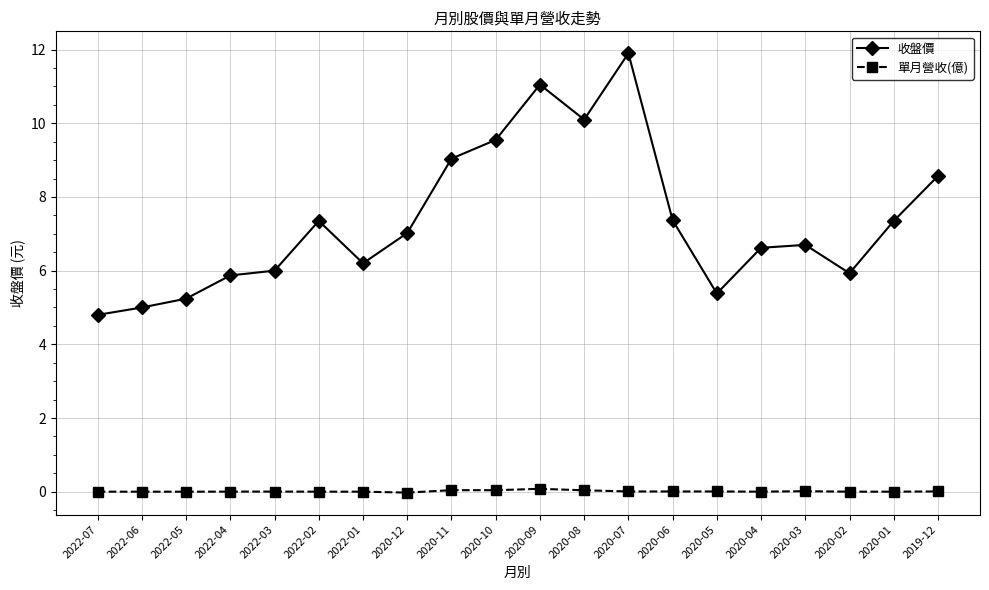

At how many categories does at least one series exceed 1?

20